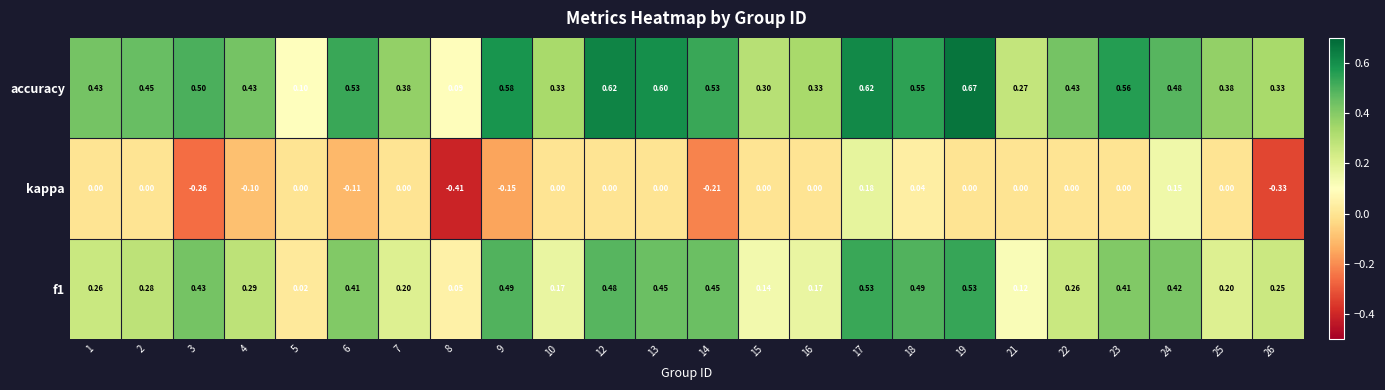

Which series has the largest total across all categories?

accuracy